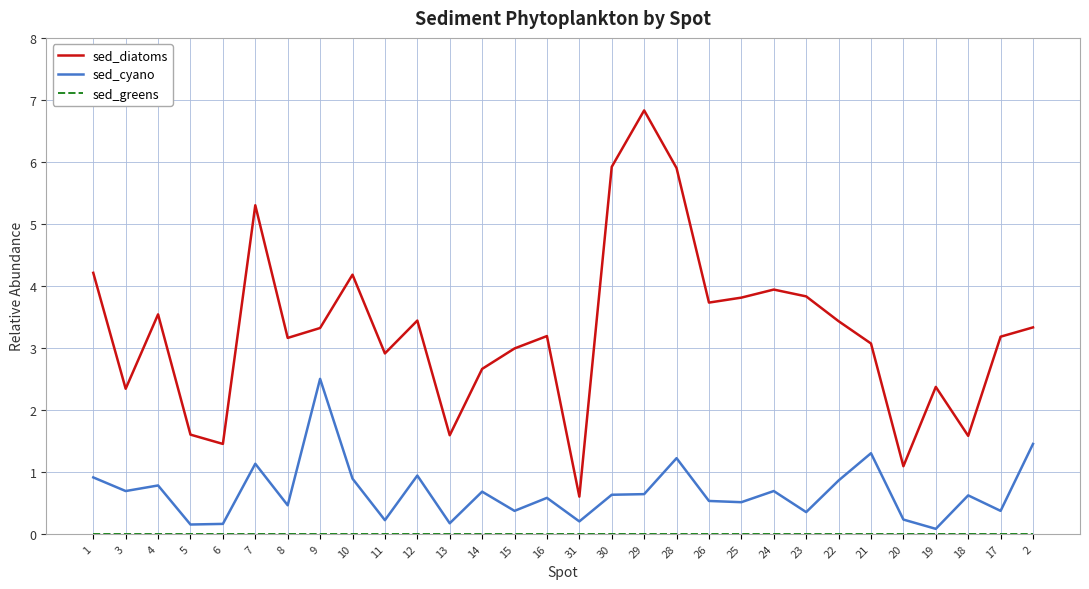

What is the difference between the maximum and minimum values in the sed_diatoms series?

6.2